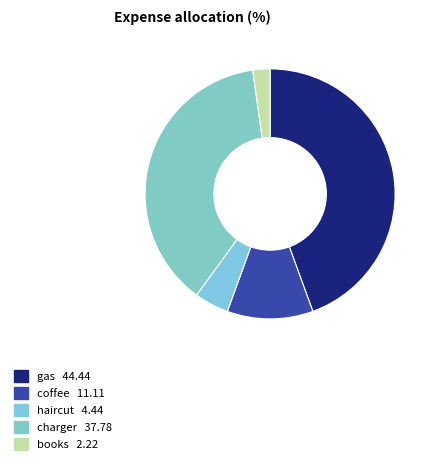

Count the number of slices in the pie.

5